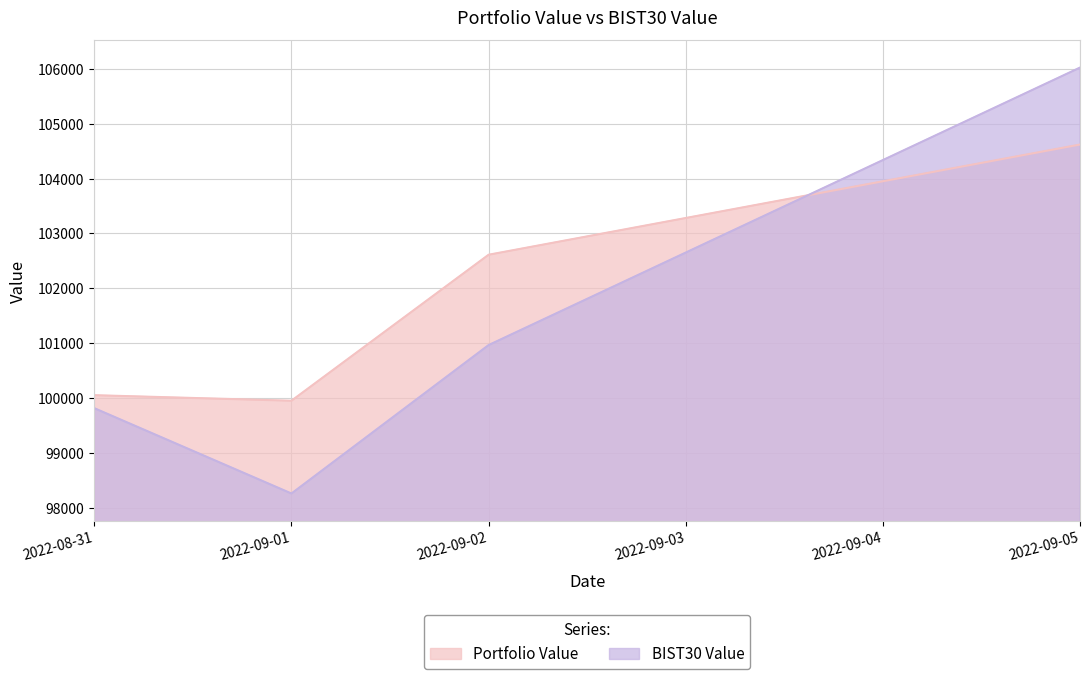

What are all the series names shown in the legend?

Portfolio Value, BIST30 Value